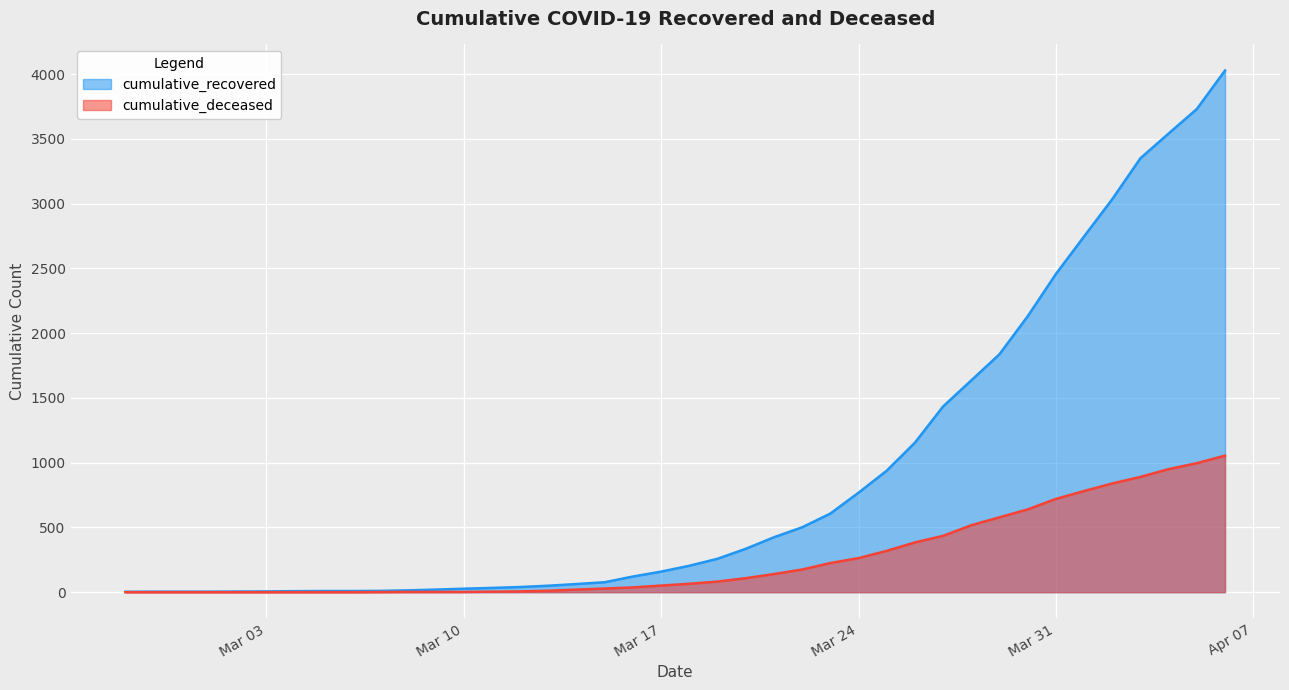

At which category is the sum across all series the highest?

2020-04-06